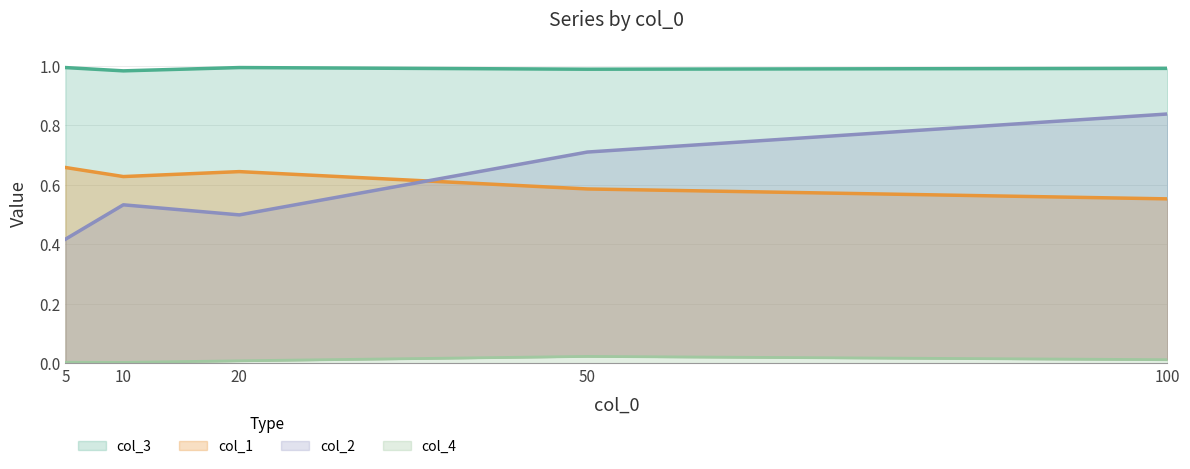

Reading right to left, list all the values displayed in this chart.

col_1: 0.6	0.6	0.6	0.6	0.7
col_2: 0.8	0.7	0.5	0.5	0.4
col_3: 1.0	1.0	1.0	1.0	1.0
col_4: 0.0	0.0	0.0	0.0	0.0